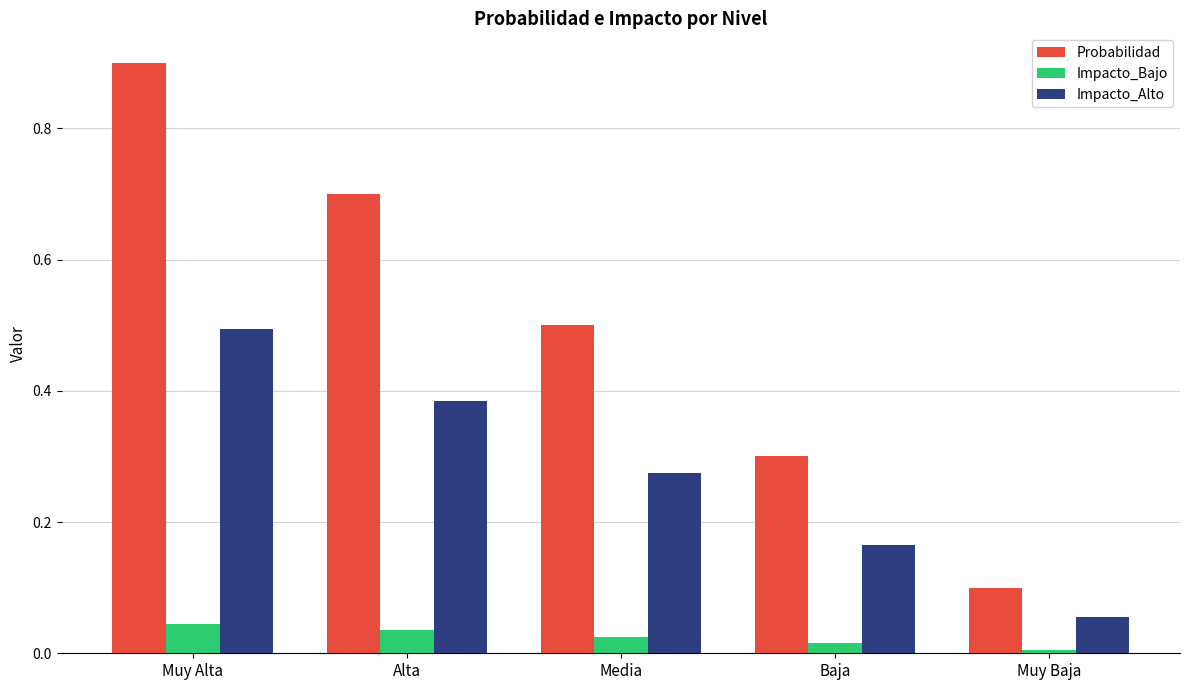

What is the value of the Probabilidad bar at the 2nd from the left?

0.7